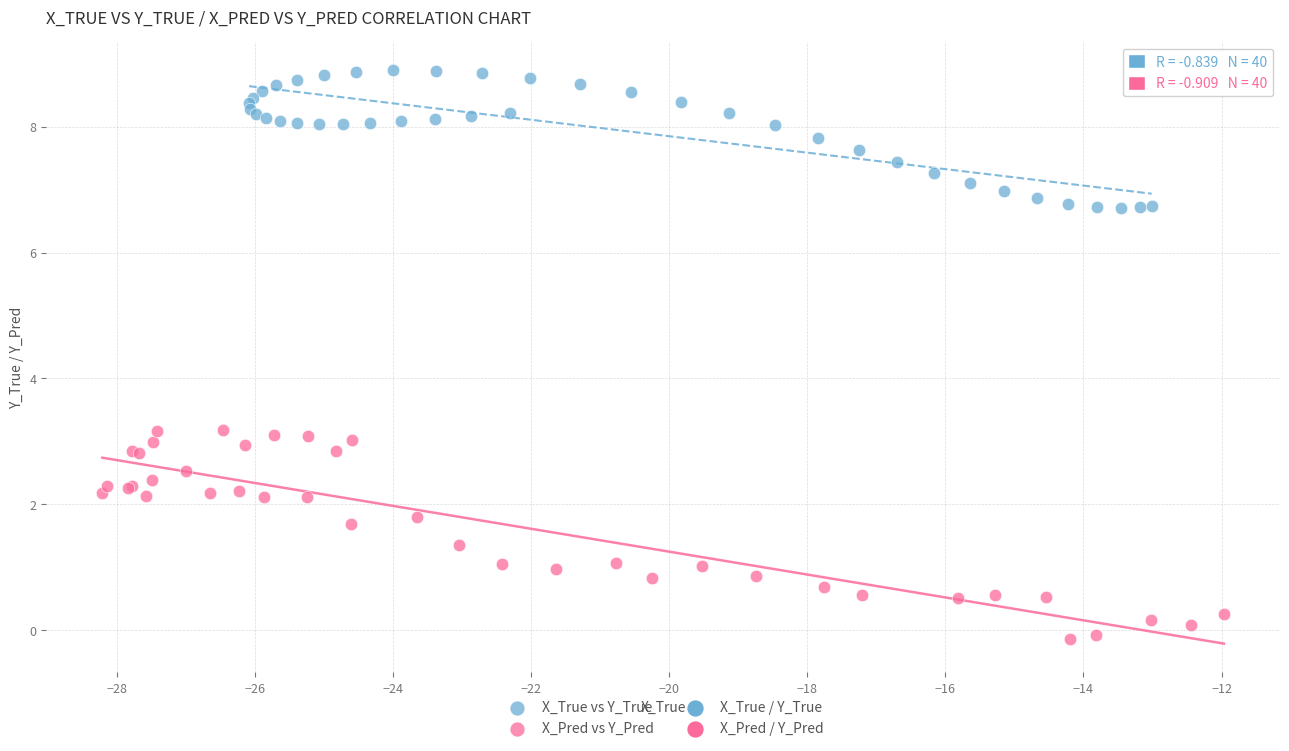

Which series reaches the maximum Y coordinate?

X_True vs Y_True